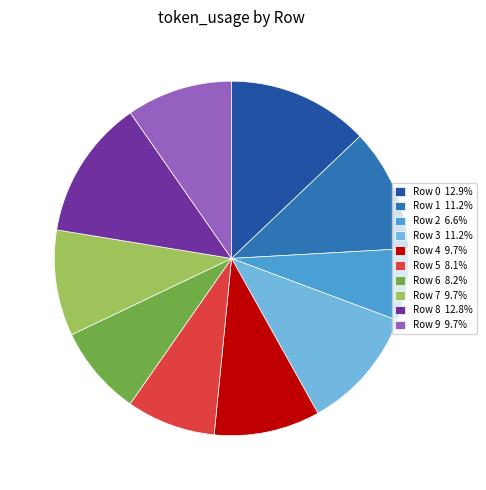

Is Row 7 9.7% the majority of the pie?

No